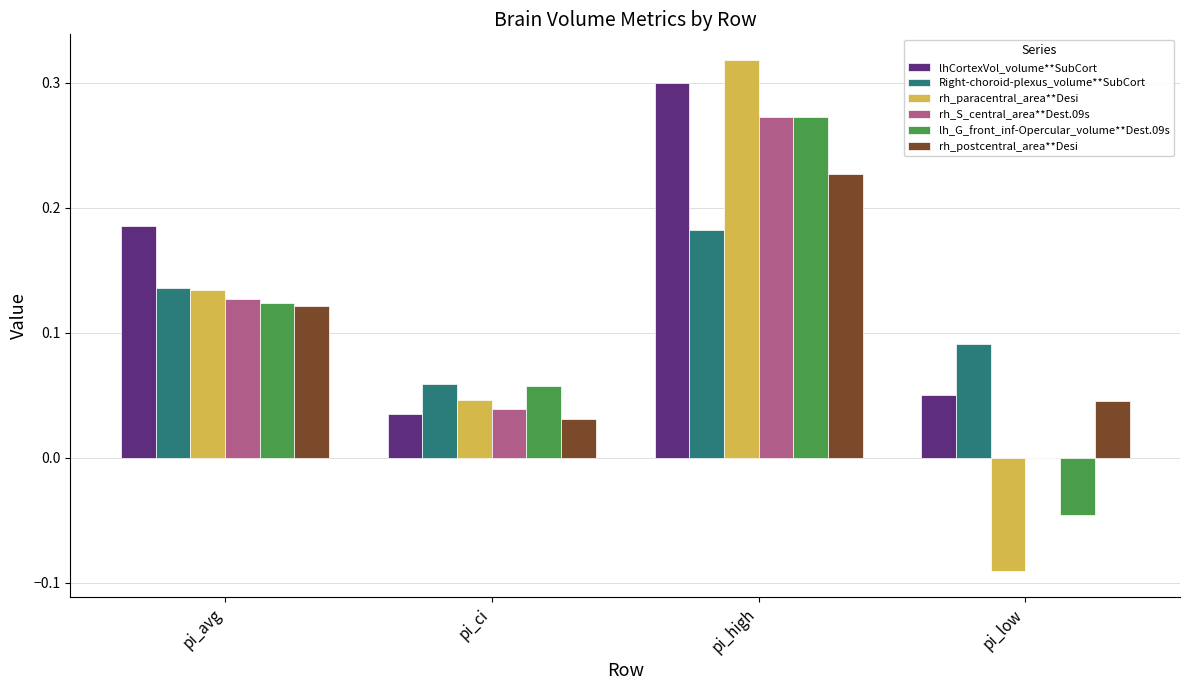

True or false: rh_S_central_area**Dest.09s has a value of 0.2 at pi_avg.

False